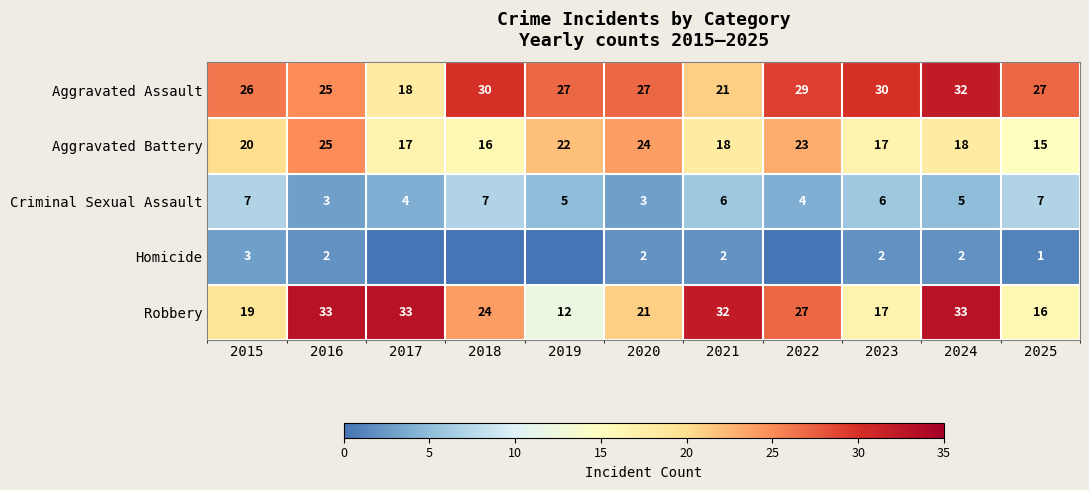

At how many categories does at least one series exceed 12?

11